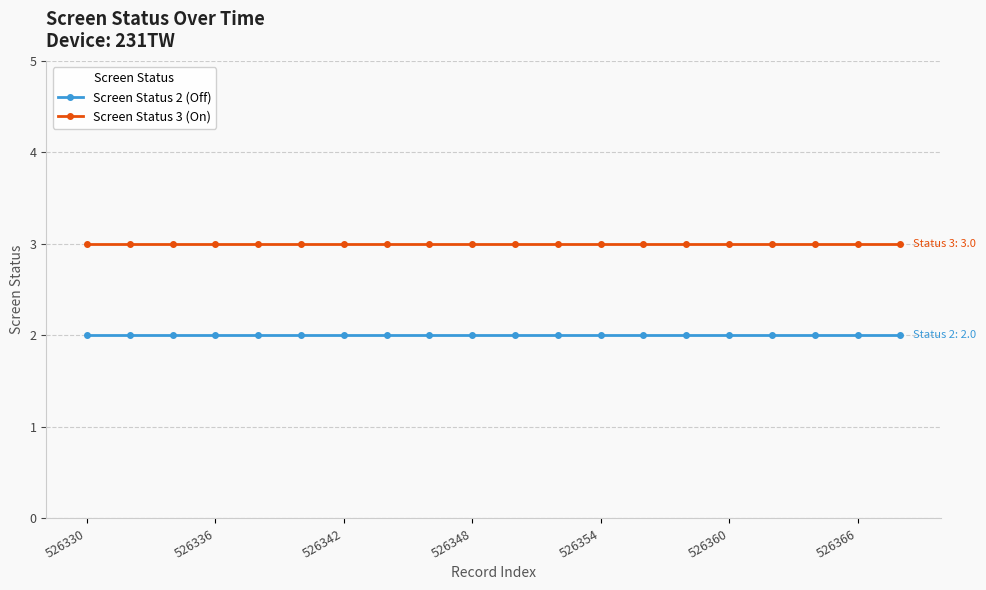

What is the sum of all Screen Status 3 (On) values?

60